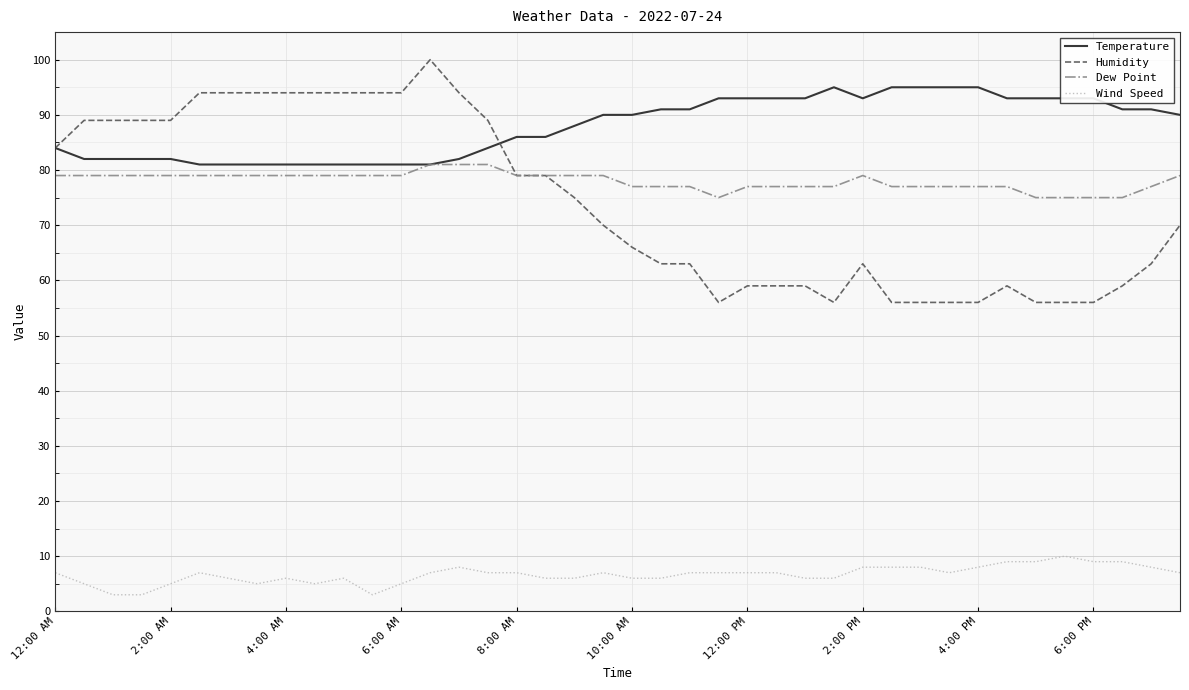

How many distinct data groups are displayed?

4